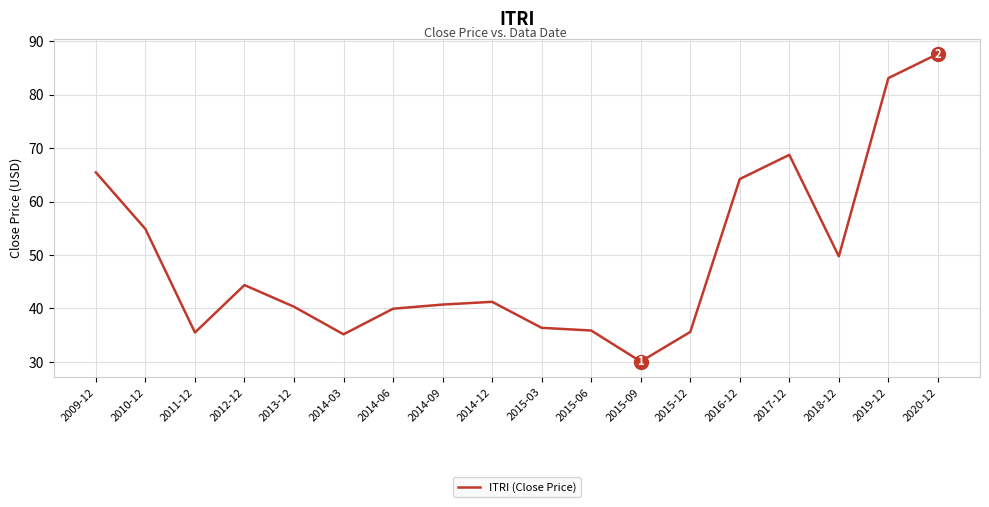

How many lines are shown in the chart?

1